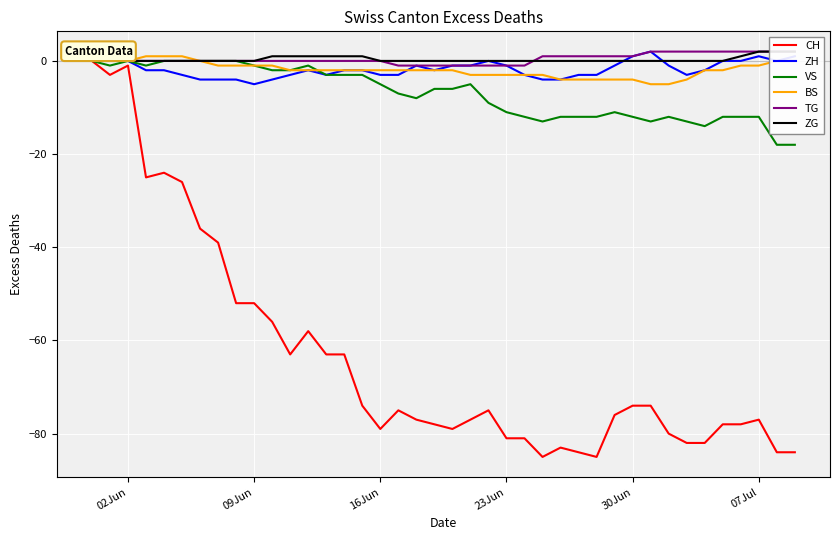

What is the average value of the ZH series?

-2